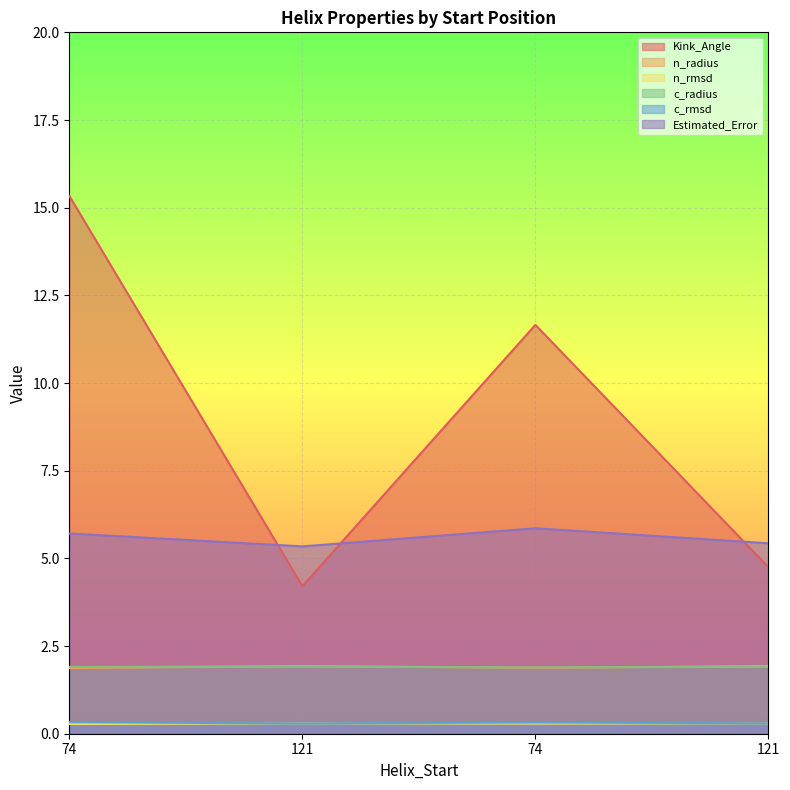

How many n_rmsd values are between 0 and 1?

4